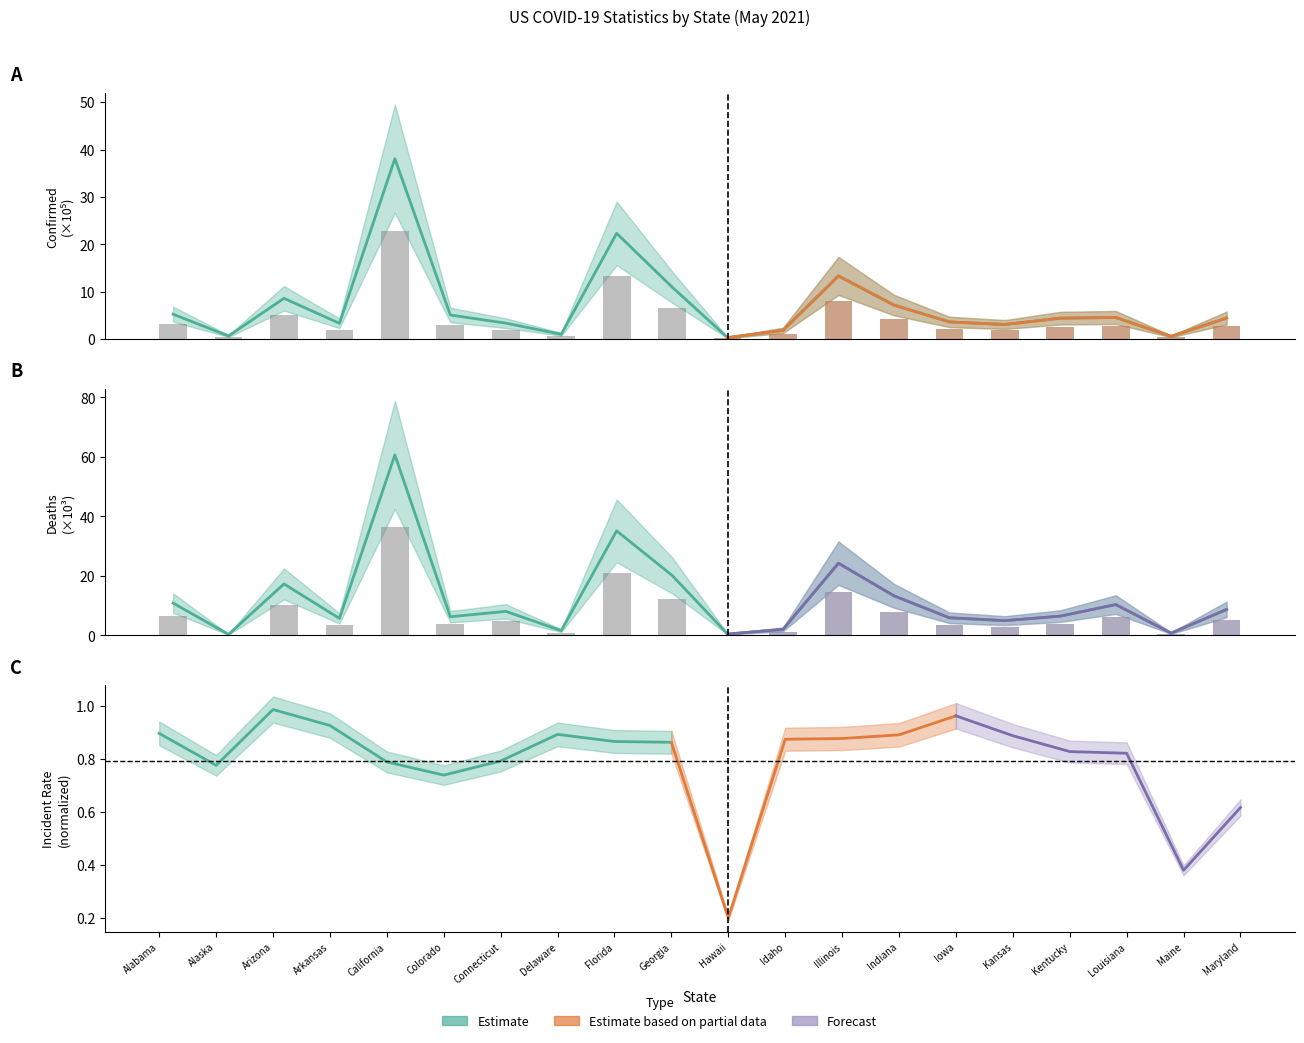

What is the total value across all series at Maine?

1.2